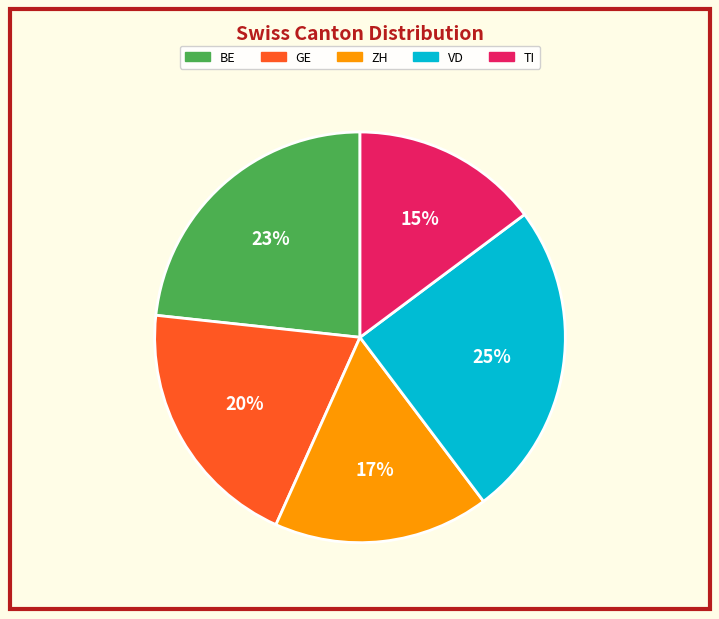

Is there a majority slice in this chart?

No